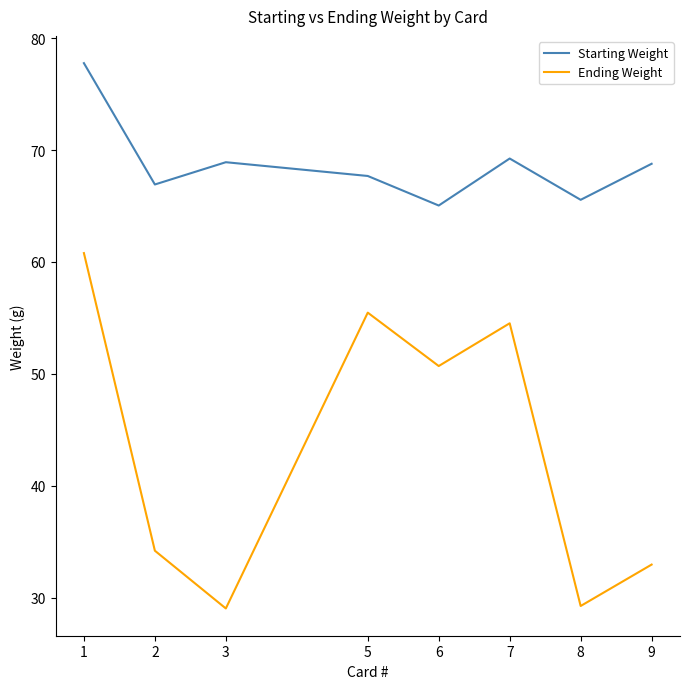

What is the greatest value displayed?

77.8